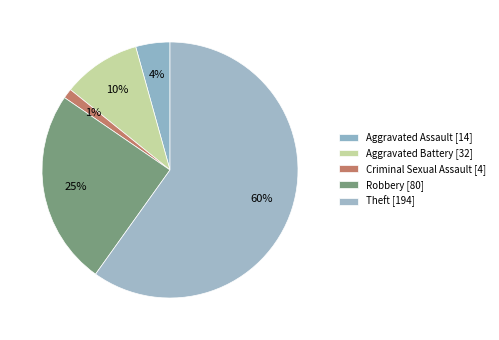

What percentage is the Robbery slice, to the nearest percent?

25%